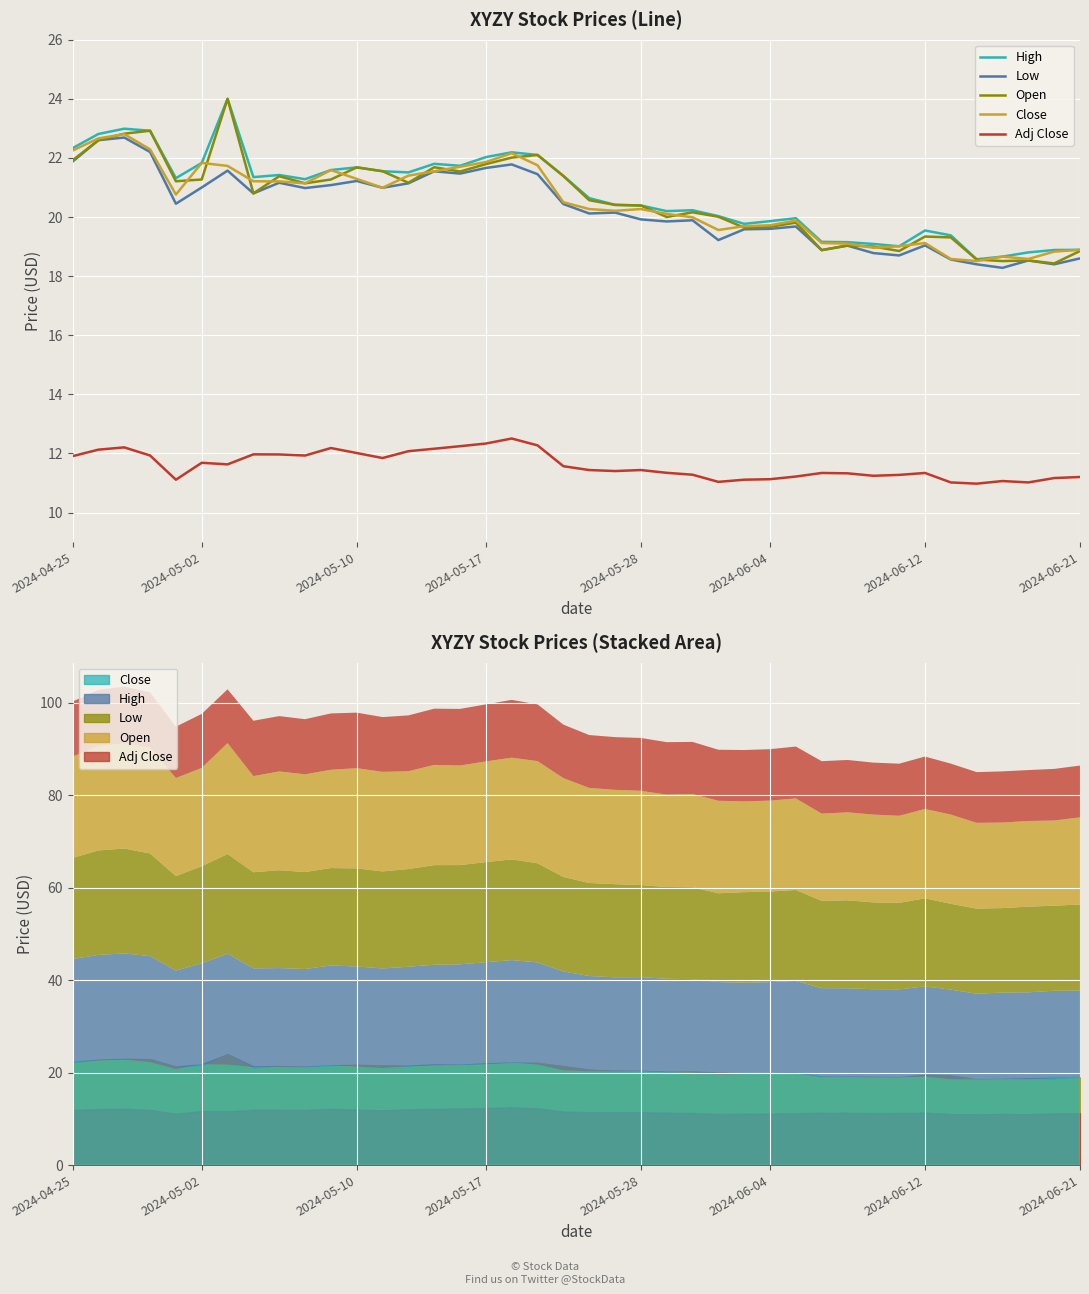

How many data points does each series have?

40